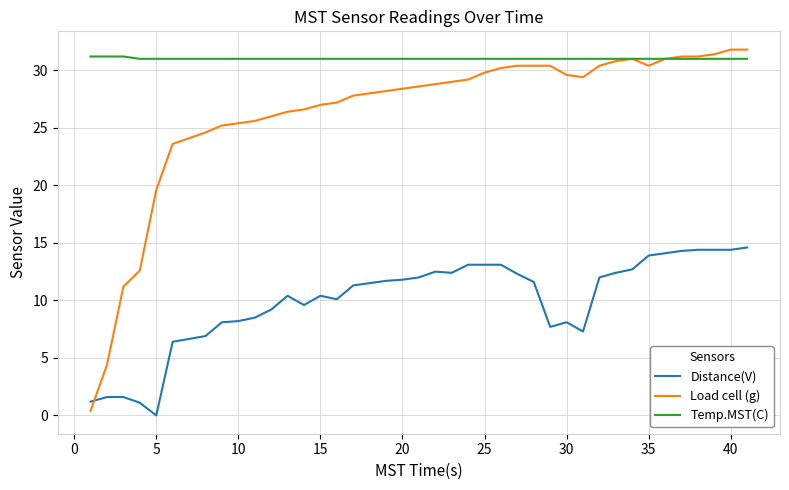

Which series has the largest total across all categories?

Temp.MST(C)